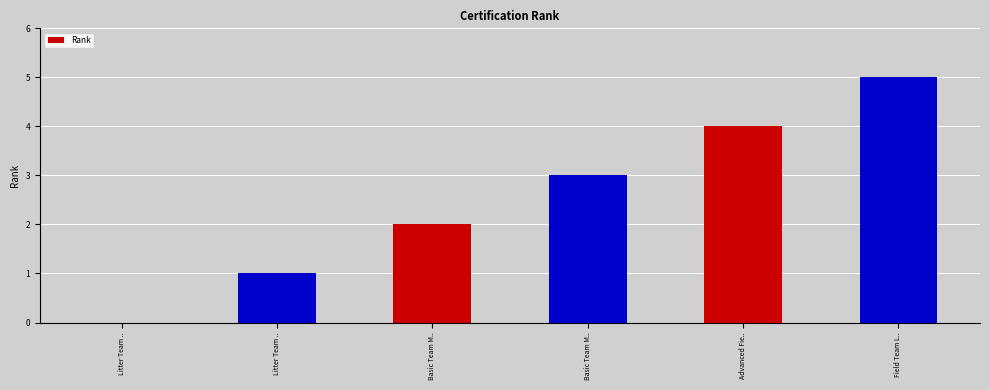

How many positive values are there?

5